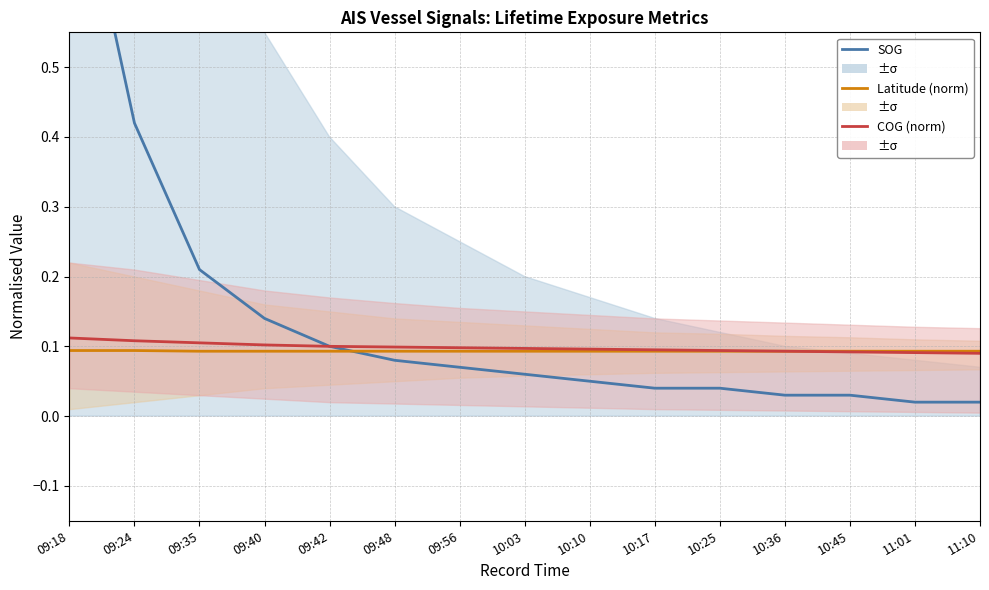

What value does the COG (norm) series have at 09:24?

0.1